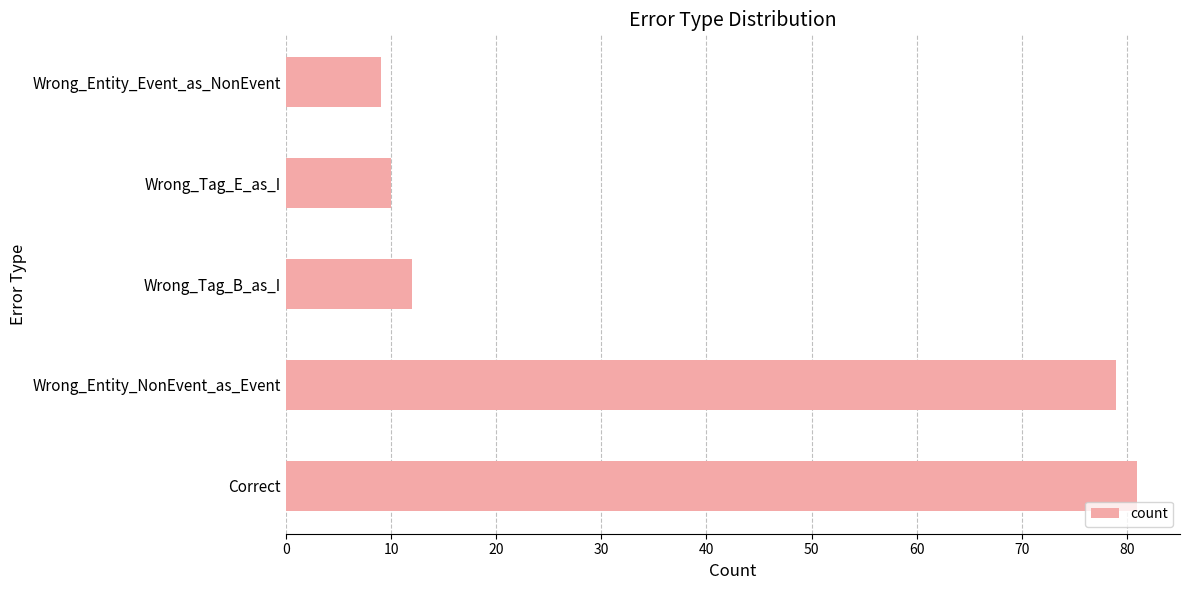

Reading top to bottom, transcribe all the data shown in this chart.

9	10	12	79	81